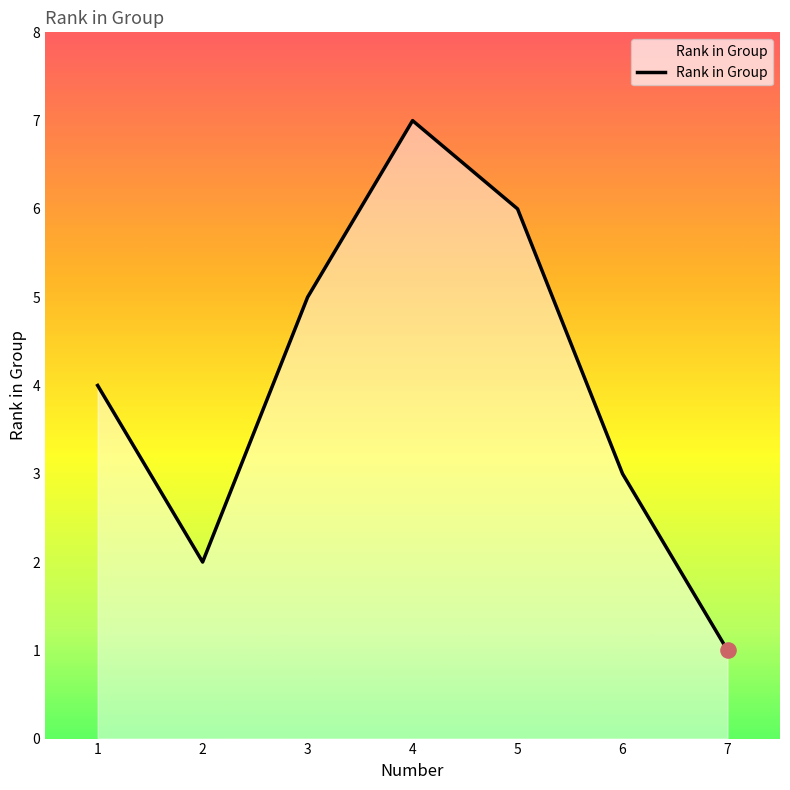

What is the change in value from 1 to 4?

+3